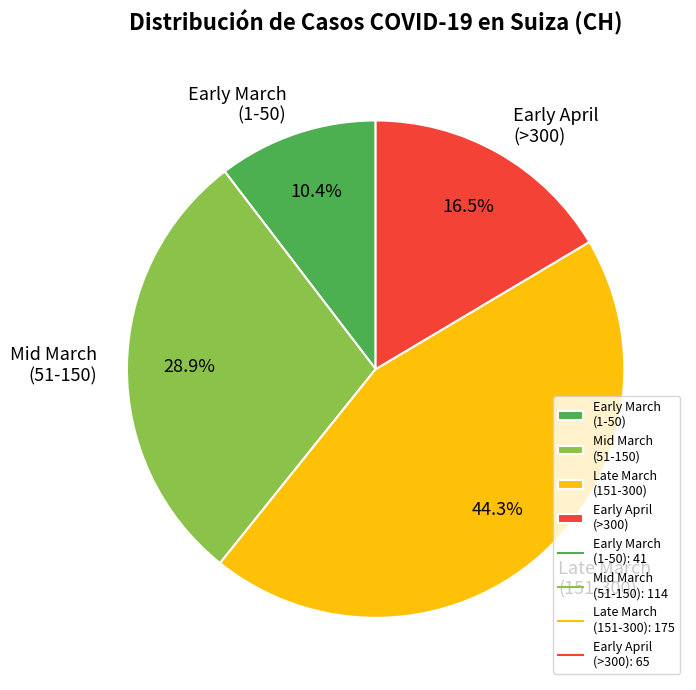

How many slices are in this pie chart?

4